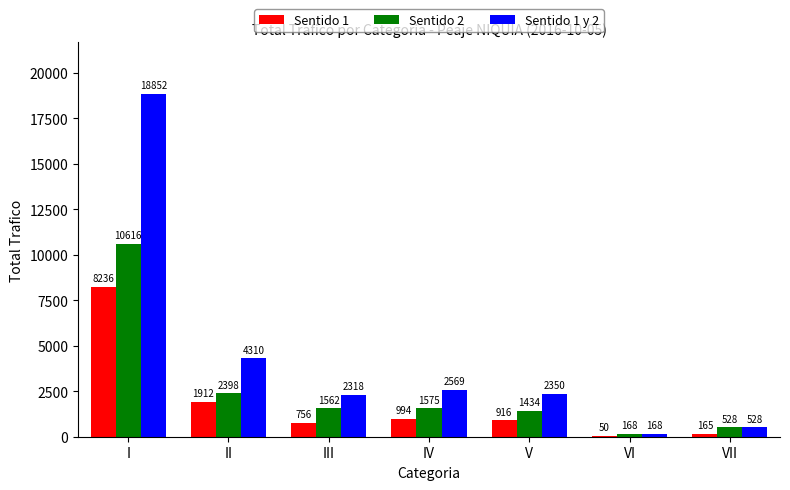

At which category is the sum across all series the highest?

I